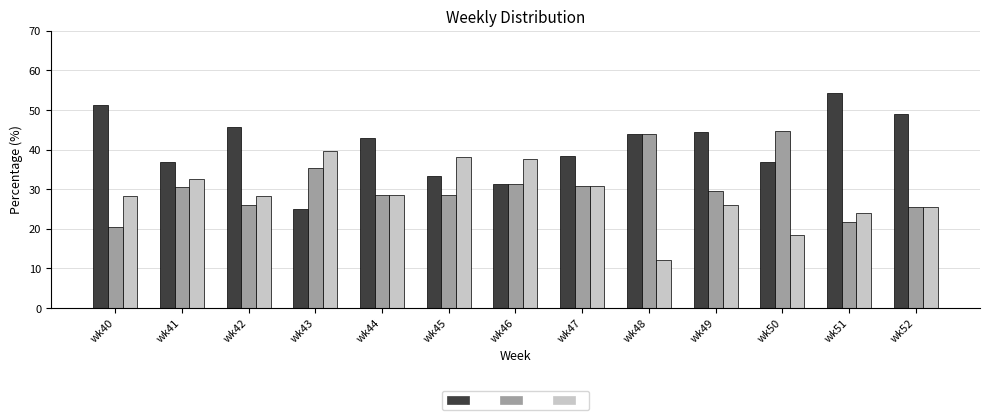

Which label corresponds to the smallest value in the chart?

wk48